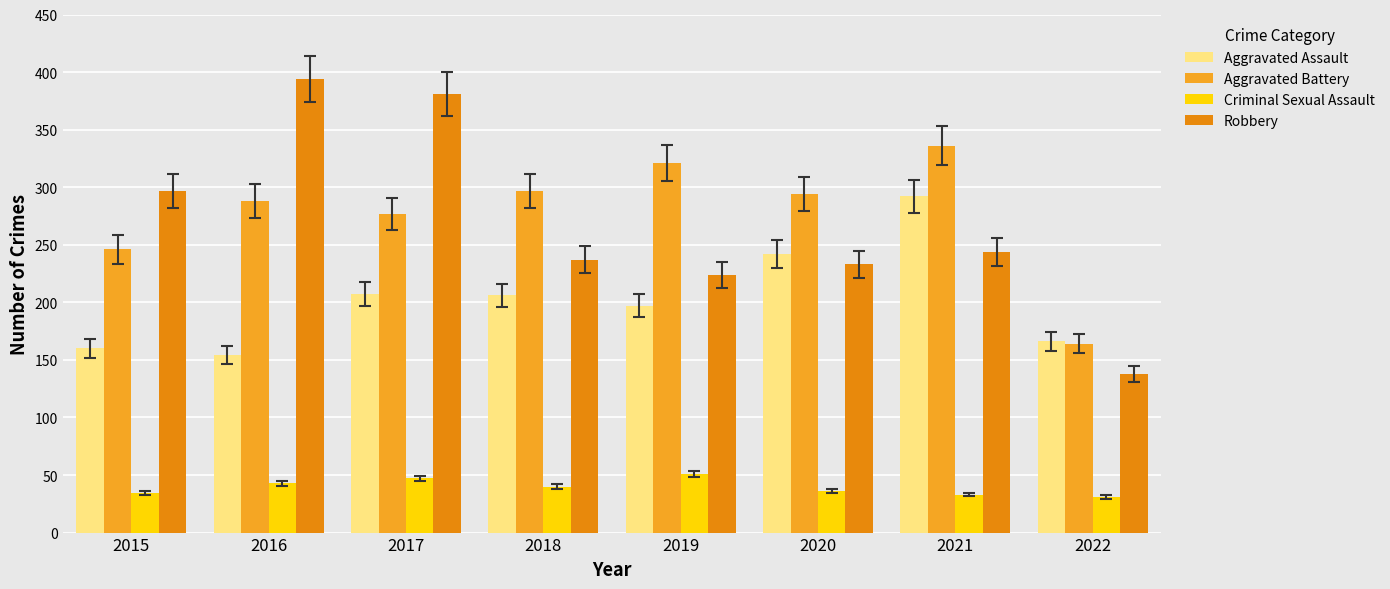

Rank the categories by Robbery value from highest to lowest.

2016, 2017, 2015, 2021, 2018, 2020, 2019, 2022